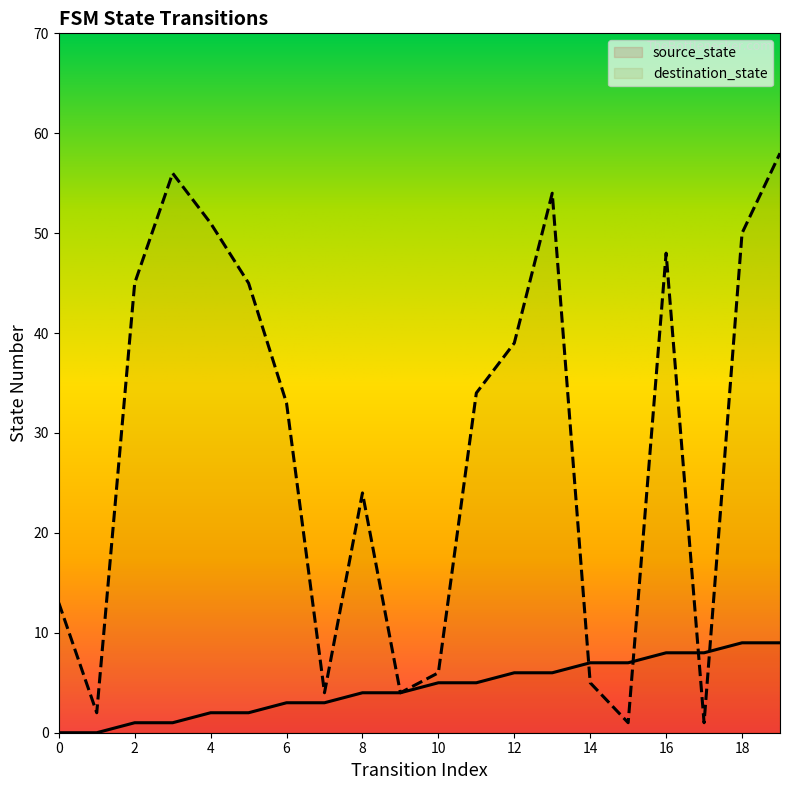

Is it true that source_state equals 1 at 2?

True